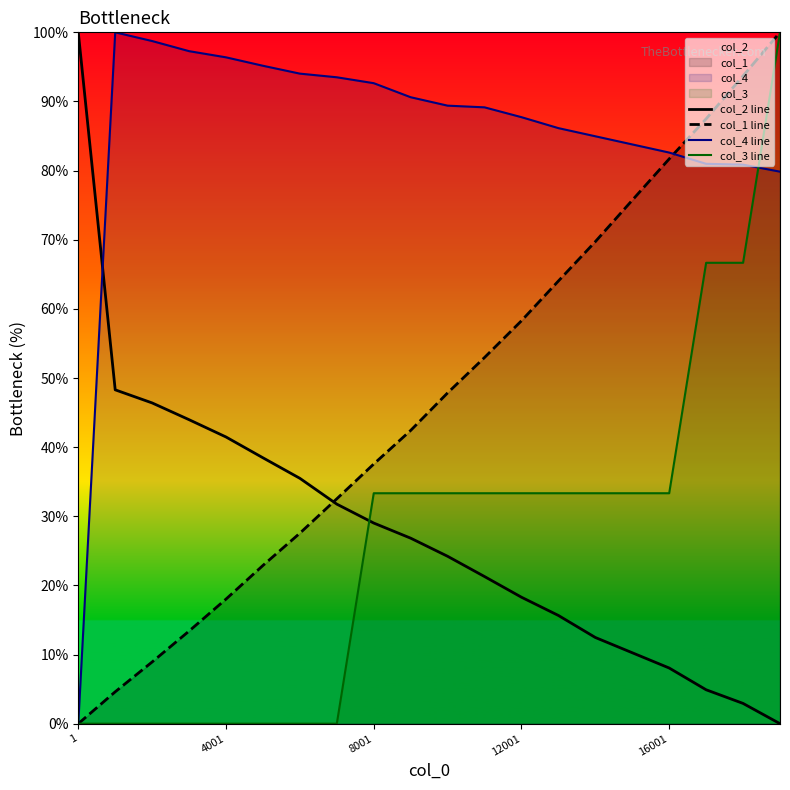

Which series changed the most between 1 and 8001?

col_4 line